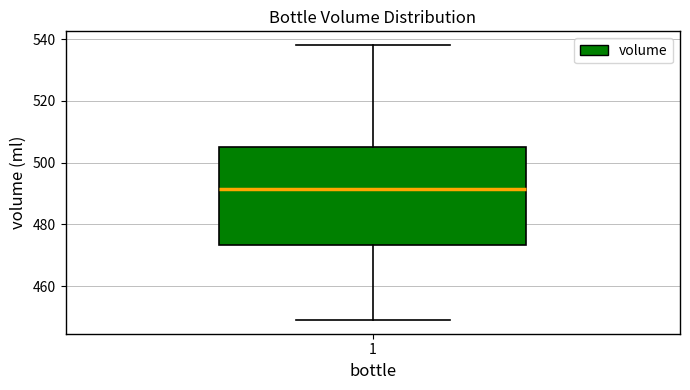

Transcribe this box plot: give where the median line is, the range the box spans, and where the two whiskers end, as read against the y-axis. The values are not printed on the chart, so give them approximately, as read against the axis.

median 492, box 474 to 506, whiskers 450 to 538